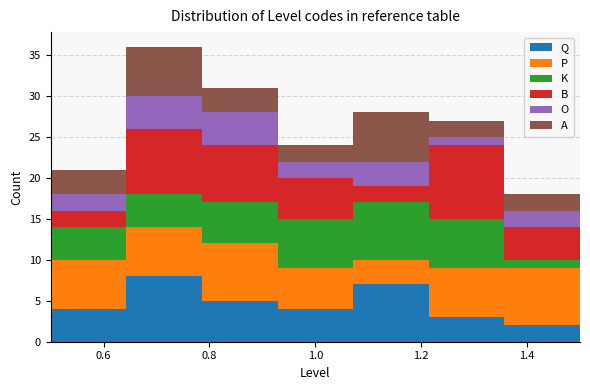

What is the total height of the stacked bar covering 0.50 to 0.64 on the x-axis? Neither the bar edges nor the heights are printed on the chart, so give them approximately, as read against the axes.

21